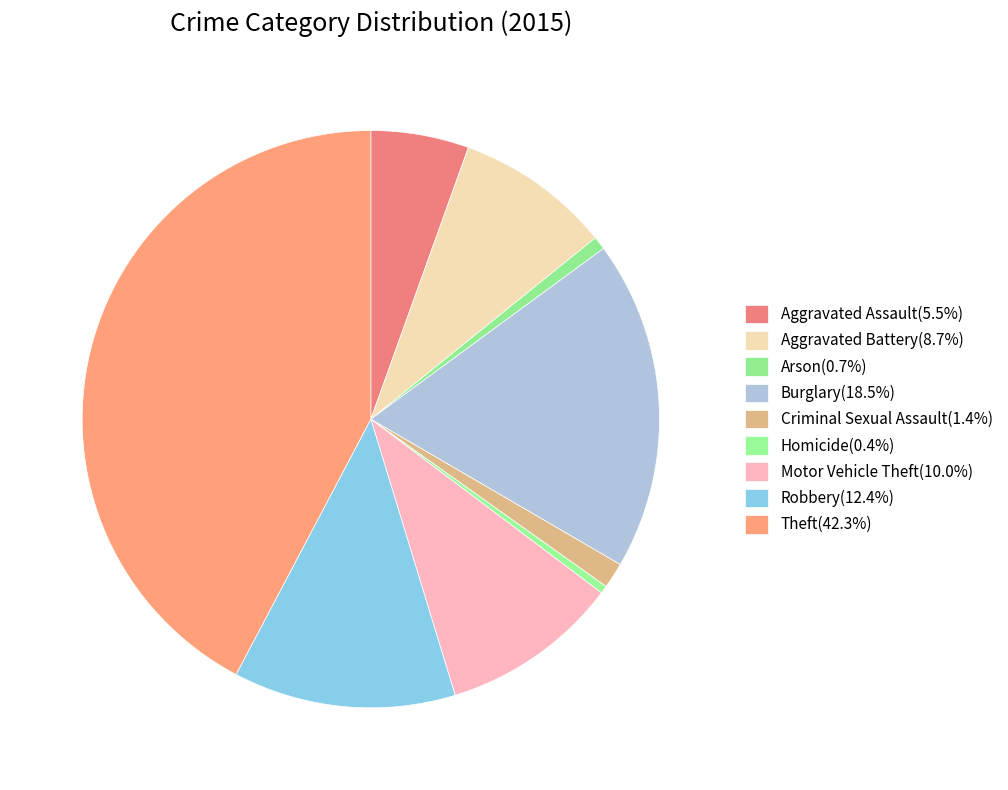

Approximately how many times larger is the value at Aggravated Assault compared to Arson?

7.5